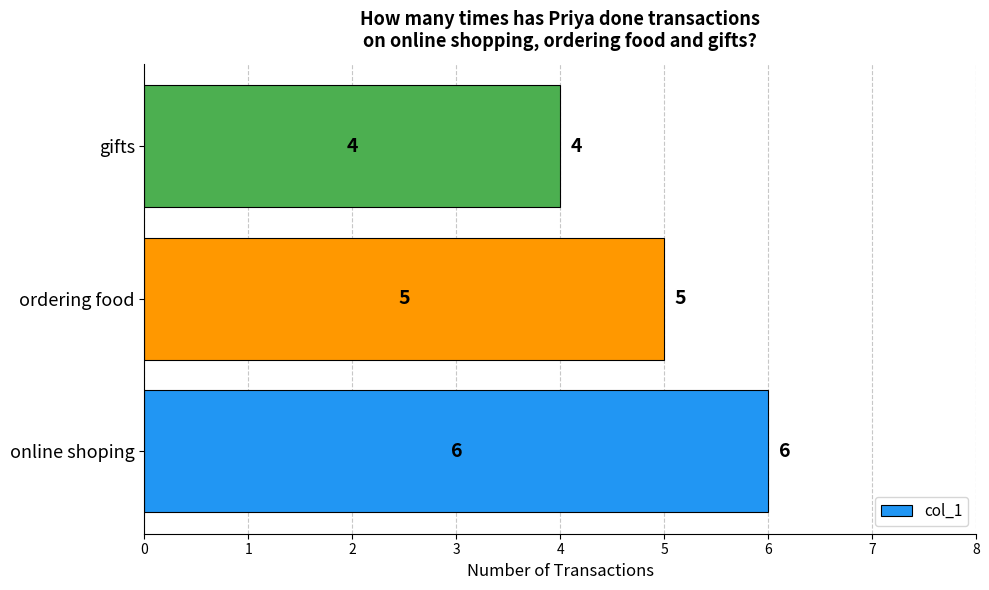

Rank the categories by value from highest to lowest.

online shoping, ordering food, gifts